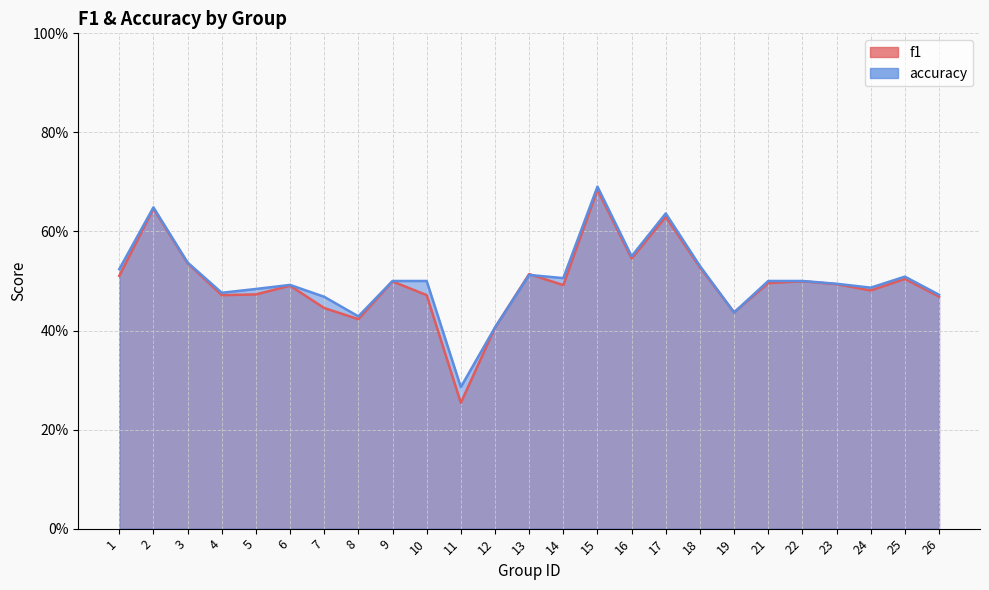

Rank the categories by f1 value from lowest to highest.

11, 12, 8, 19, 7, 26, 4, 10, 5, 24, 6, 14, 23, 21, 9, 22, 25, 1, 13, 18, 3, 16, 17, 2, 15